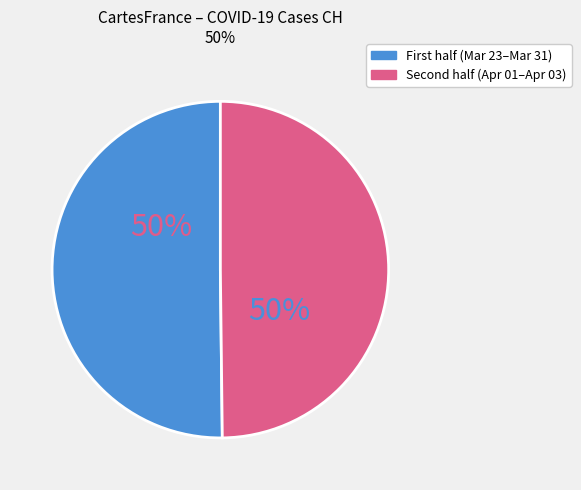

To the nearest percent, what is the average slice percentage?

50%